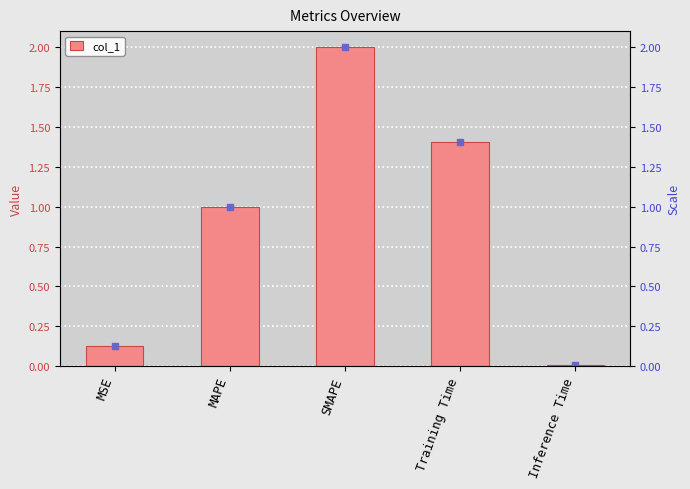

Which category has the highest value across all series?

SMAPE